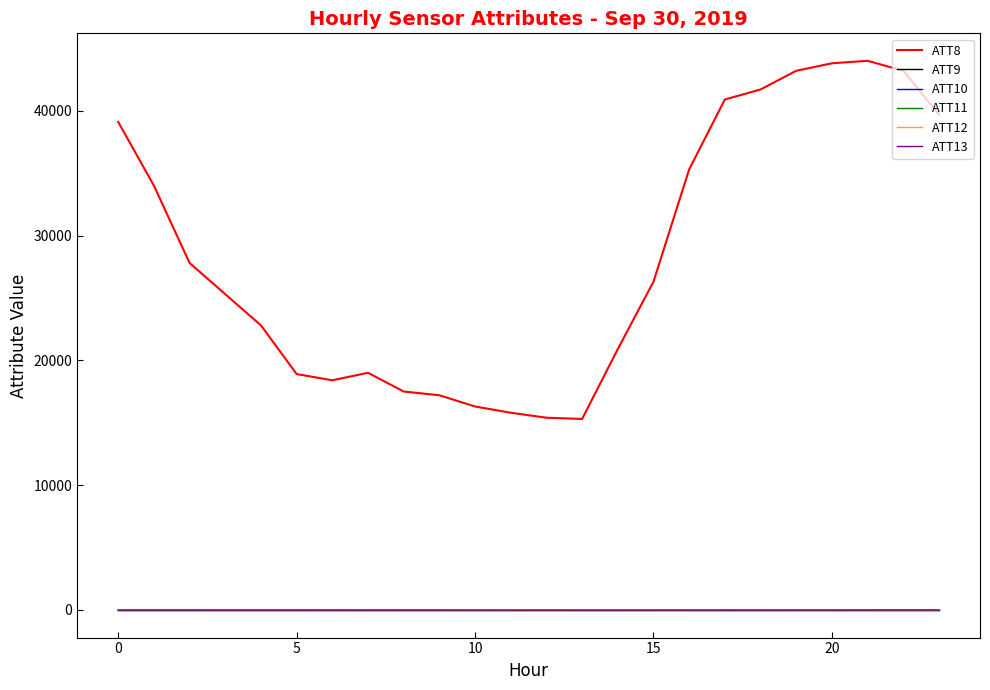

True or false: ATT8 and ATT9 cross at least once.

False